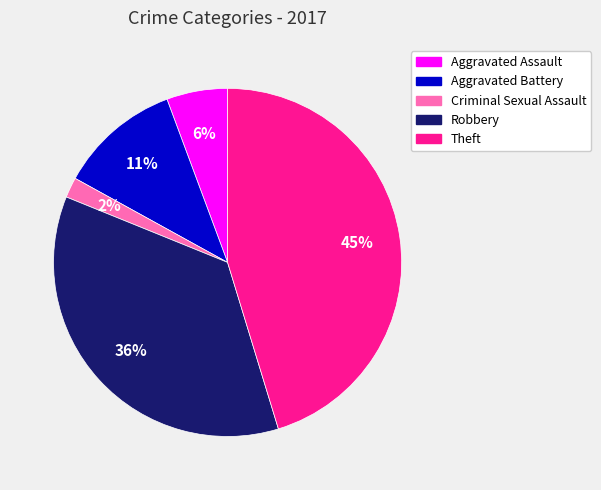

Count the number of slices in the pie.

5